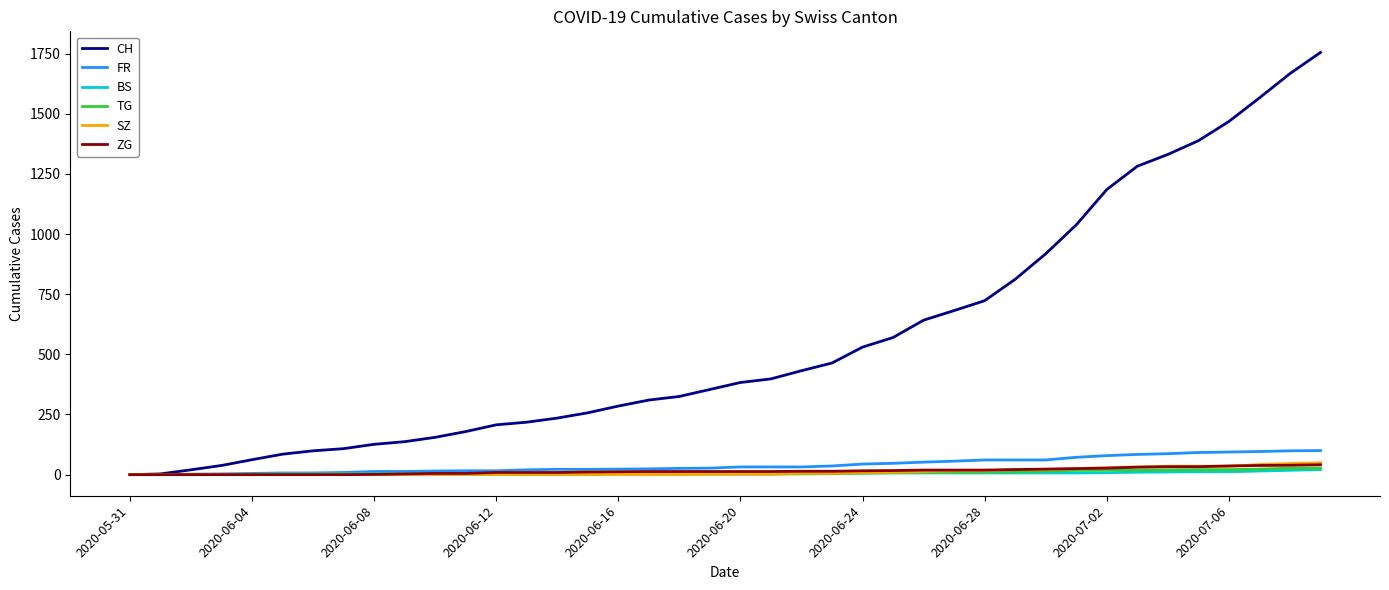

Which series has the largest range (max minus min)?

CH